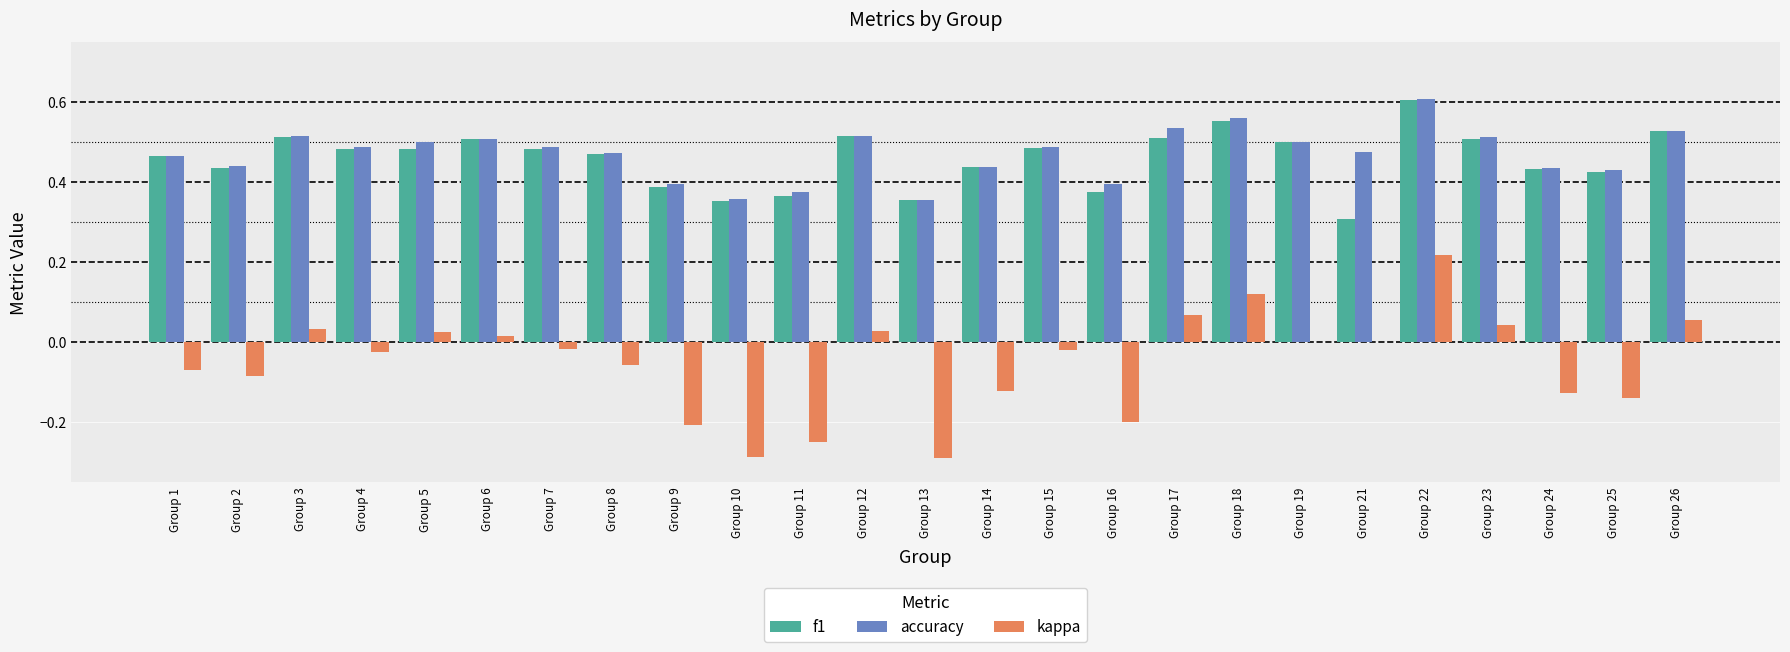

The f1 series shows 0.4 at Group 16. True or false?

True